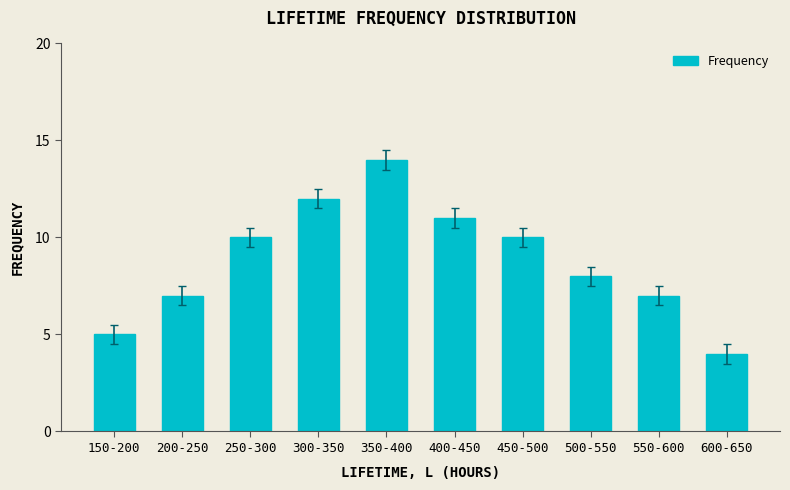

Count the values in the range 7 to 11.

6